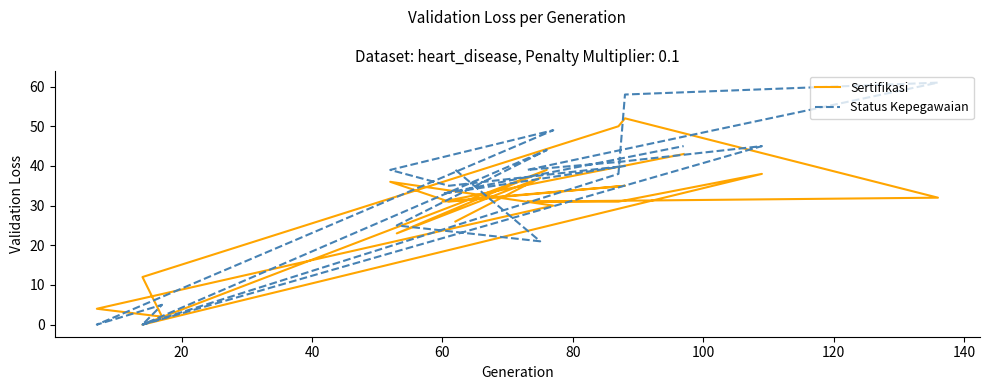

How many lines are shown in the chart?

2